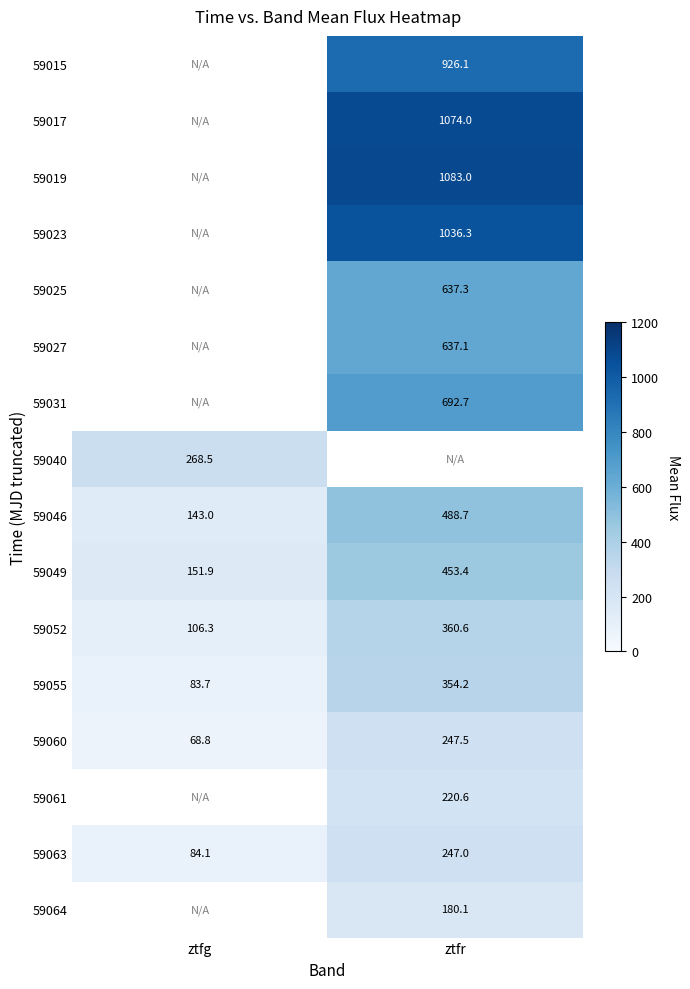

True or false: 59017 has a value of 1074.0 at ztfr.

True